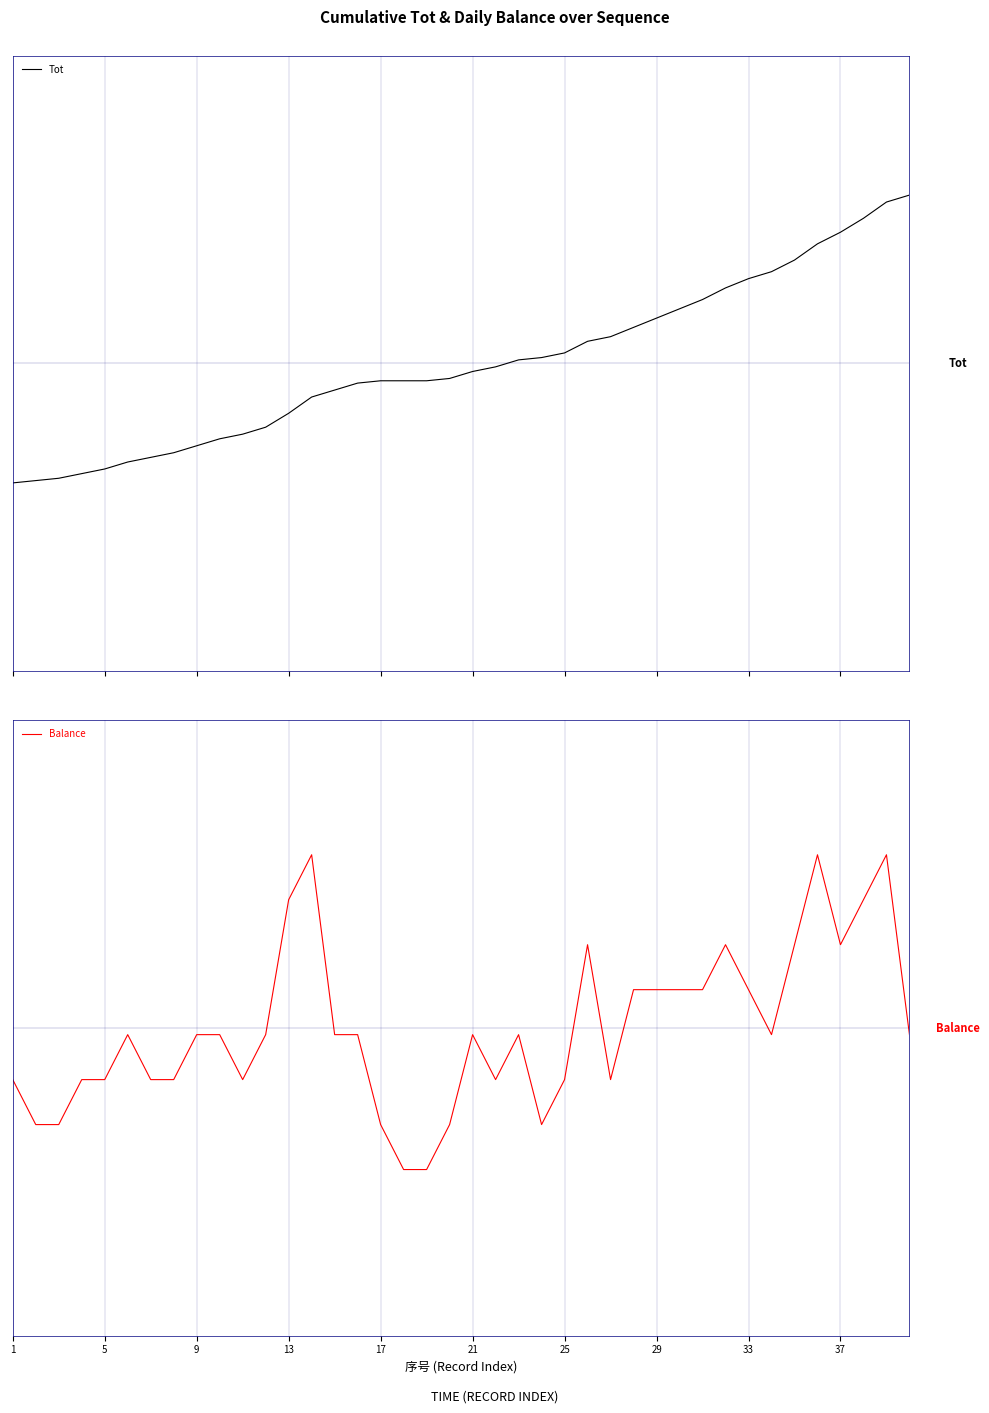

How many series are shown in this chart?

2